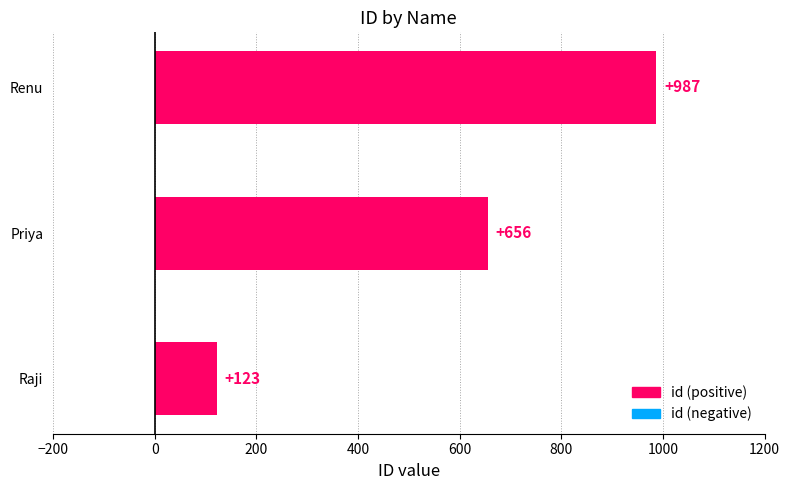

What is the sum of the values at Renu and Priya?

1643